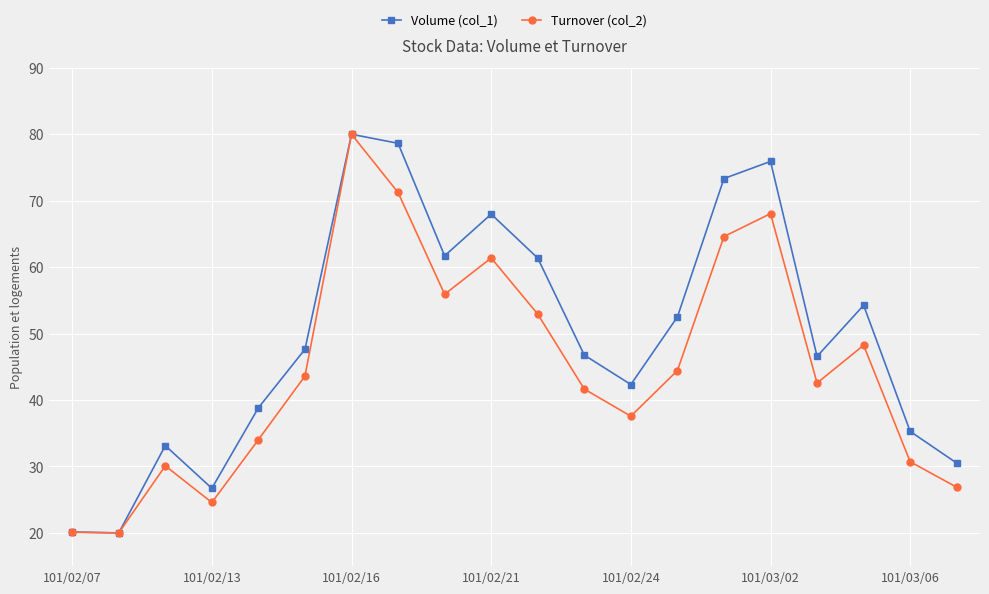

Which series has the largest total across all categories?

Volume (col_1)